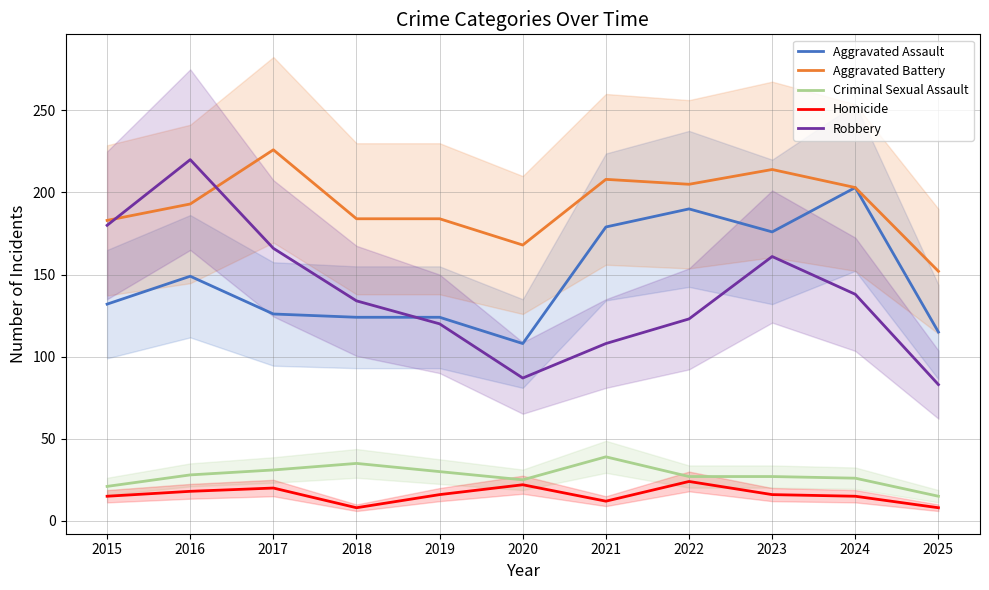

At which label does Aggravated Assault reach its minimum?

2020